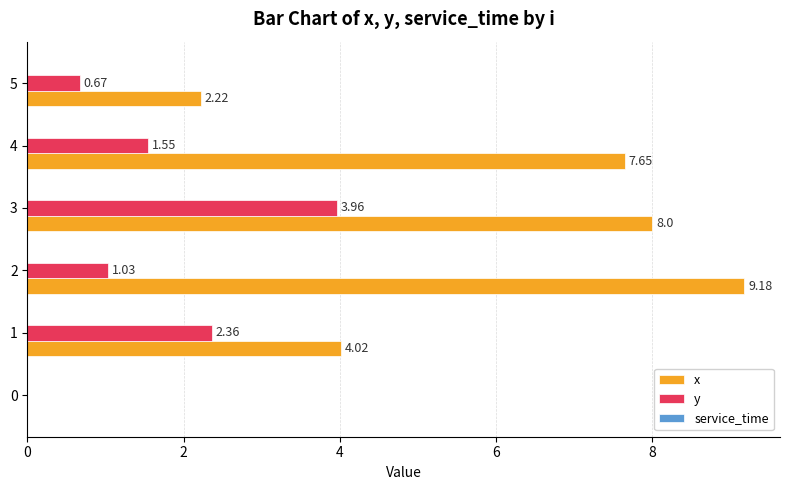

Is the value of y at 2 greater than the value of x at 3?

No